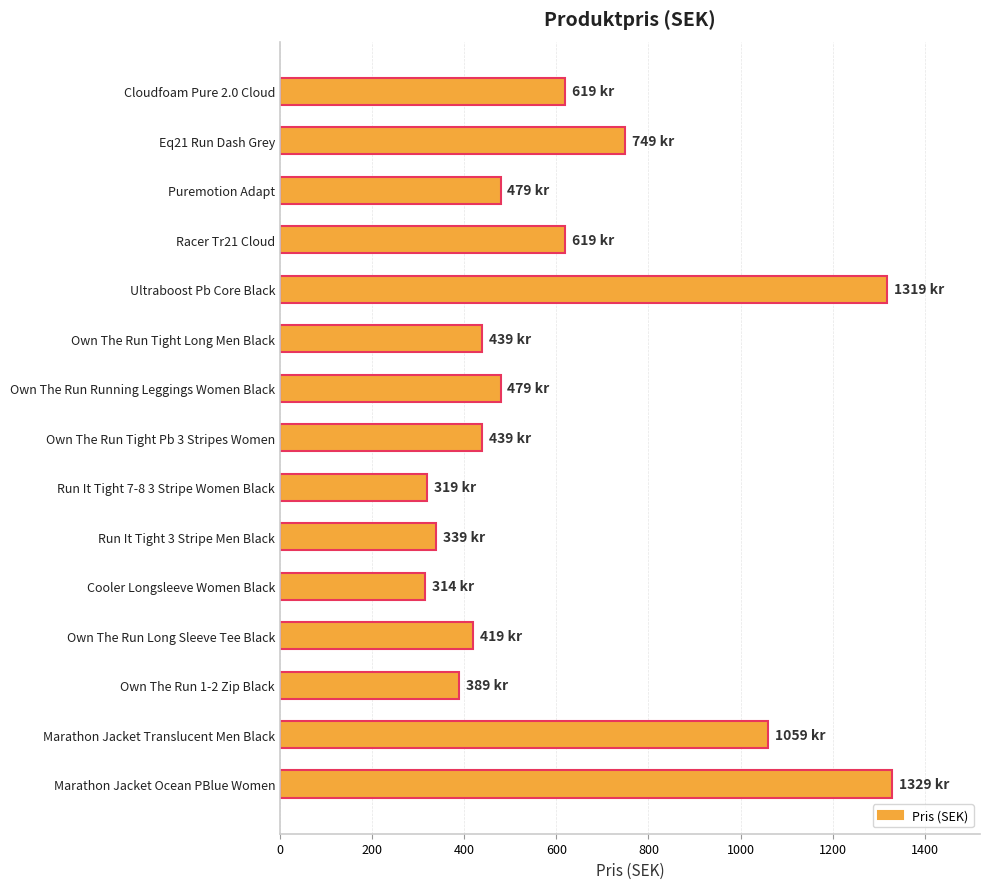

Which has a higher value, Marathon Jacket Translucent Men Black or Own The Run Tight Pb 3 Stripes Women?

Marathon Jacket Translucent Men Black